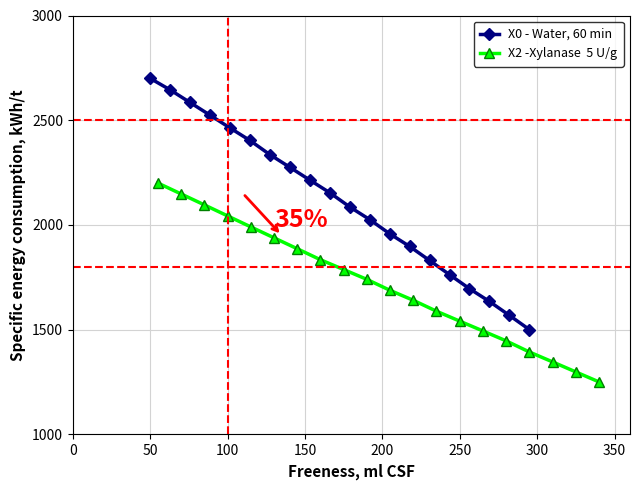

Reading left to right, extract all data points from this chart.

X0 - Water, 60 min: 2700.0	2645.1	2584.6	2524.2	2463.2	2403.4	2335.6	2275.2	2214.1	2153.7	2086.0	2025.5	1957.8	1897.4	1830.2	1762.5	1695.3	1634.3	1567.8	1500.0
X2 -Xylanase  5 U/g: 2200.0	2147.9	2095.8	2043.2	1990.6	1938.5	1886.3	1833.7	1786.8	1739.9	1687.3	1640.0	1587.8	1540.4	1493.5	1446.2	1393.1	1345.7	1297.9	1250.0